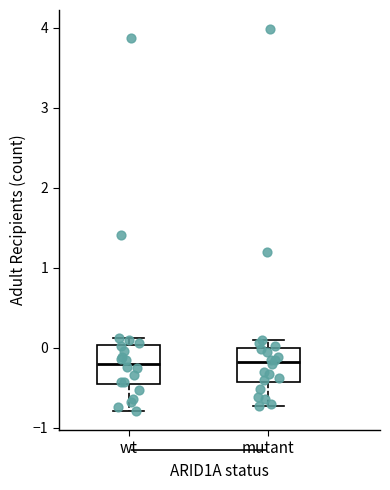

Reading left to right, transcribe this box plot: for each box, give where its median line is, the range the box spans, and where its two whiskers end, as read against the y-axis. The values are not printed on the chart, so give them approximately, as read against the axis.

wt: median -0.2, box -0.5 to 0.0, whiskers -0.8 to 0.1
mutant: median -0.2, box -0.4 to 0.0, whiskers -0.7 to 0.1